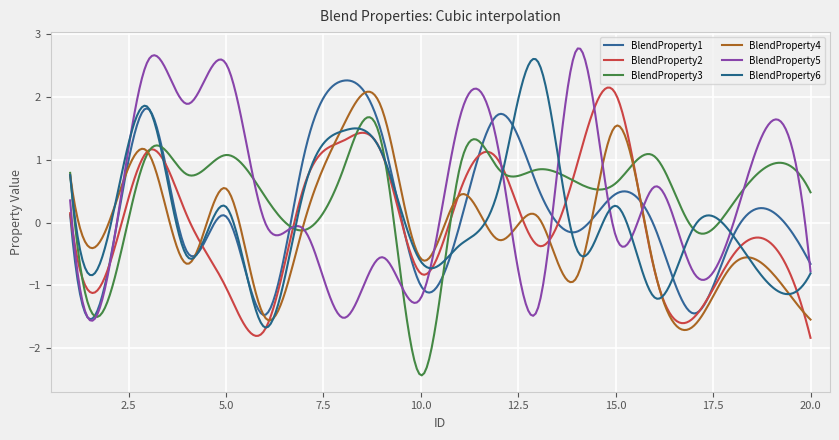

Reading left to right, transcribe all the data shown in this chart.

BlendProperty1: 0.1	-0.7	1.8	-0.5	0.1	-1.5	1.1	2.3	1.4	-1.0	-0.0	1.7	0.6	-0.1	0.5	-0.1	-1.4	-0.2	0.2	-0.7
BlendProperty2: 0.2	-0.7	1.1	0.1	-1.0	-1.7	0.6	1.3	1.1	-0.8	0.5	1.0	-0.4	0.9	2.0	-0.8	-1.5	-0.5	-0.3	-1.8
BlendProperty3: 0.8	-1.2	1.1	0.8	1.1	0.4	-0.1	0.8	1.2	-2.4	0.9	0.9	0.8	0.6	0.6	1.1	-0.1	0.3	0.9	0.5
BlendProperty4: 0.8	0.0	1.1	-0.7	0.5	-1.5	-0.0	1.5	1.8	-0.6	0.4	-0.3	0.1	-0.9	1.5	-0.8	-1.6	-0.7	-0.8	-1.5
BlendProperty5: 0.4	-0.7	2.6	1.9	2.5	0.0	-0.1	-1.5	-0.5	-1.2	1.7	1.1	-1.4	2.8	-0.2	0.6	-0.8	-0.0	1.6	-0.8
BlendProperty6: 0.8	-0.1	1.8	-0.5	0.3	-1.7	0.5	1.5	1.1	-0.6	-0.4	0.6	2.6	-0.4	0.3	-1.2	-0.1	-0.2	-1.0	-0.8